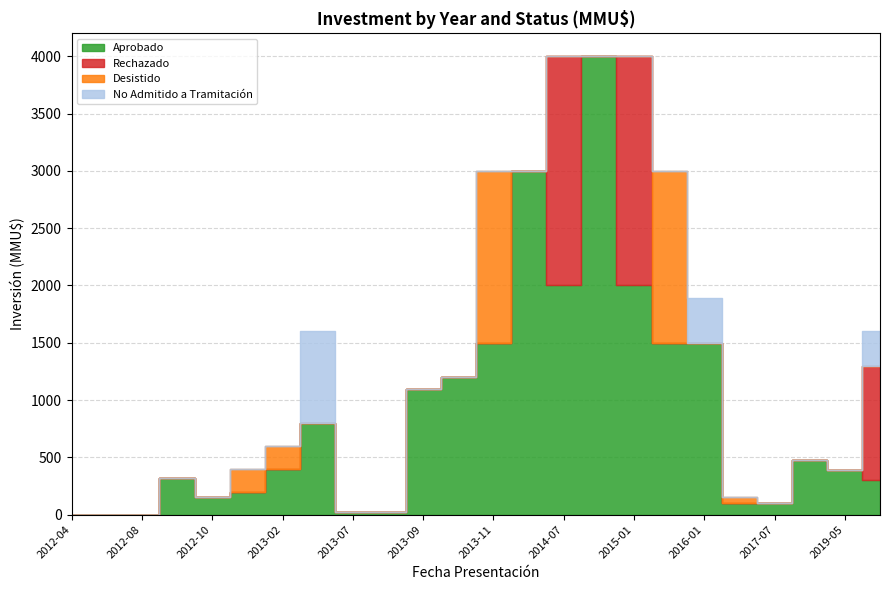

What is the label of the 18th point from the left?

2015-04